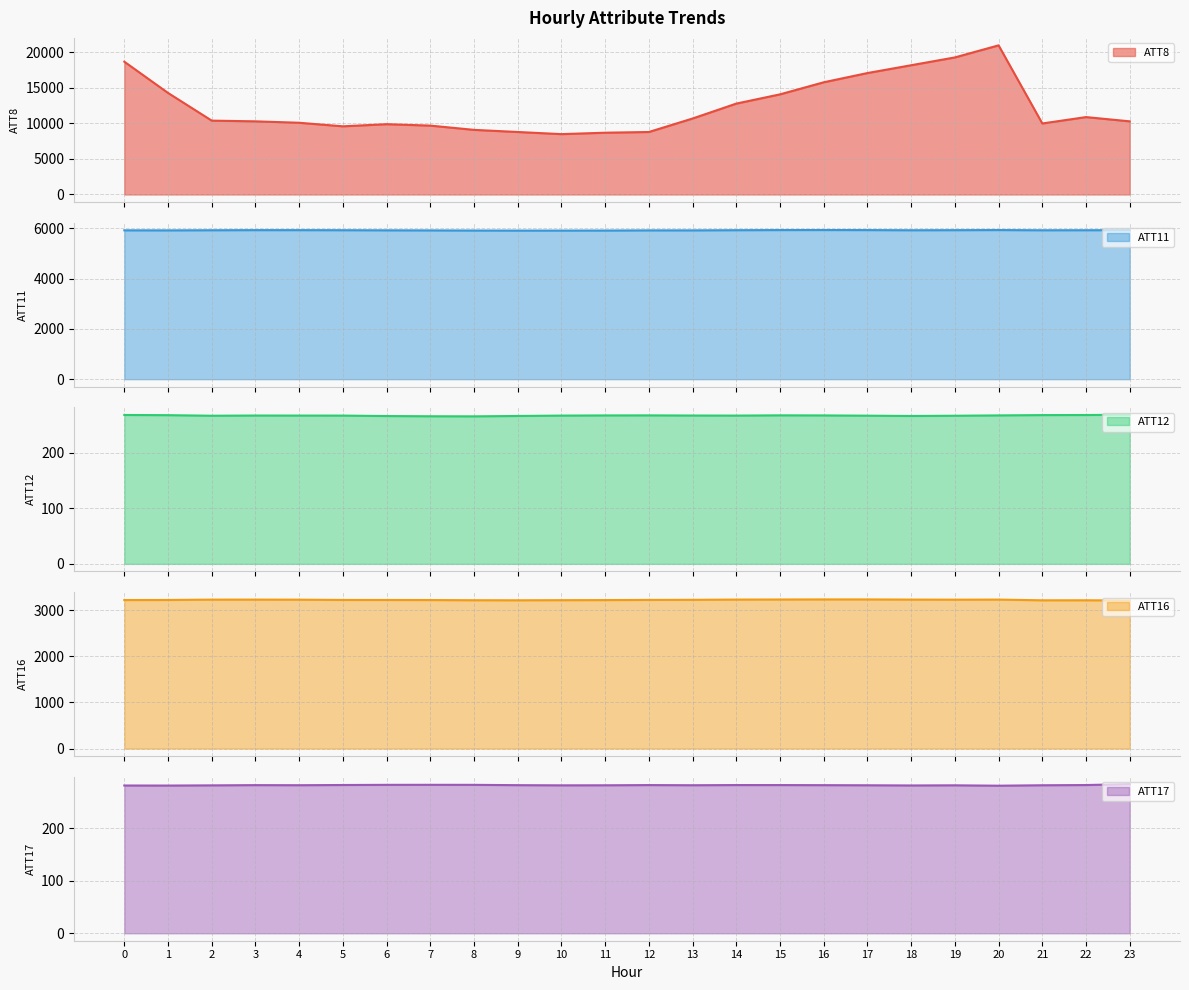

At which category does the chart reach its minimum across all series?

8